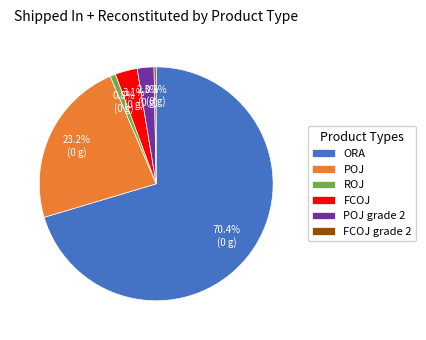

What is the total percentage of POJ and ROJ?

24.0%